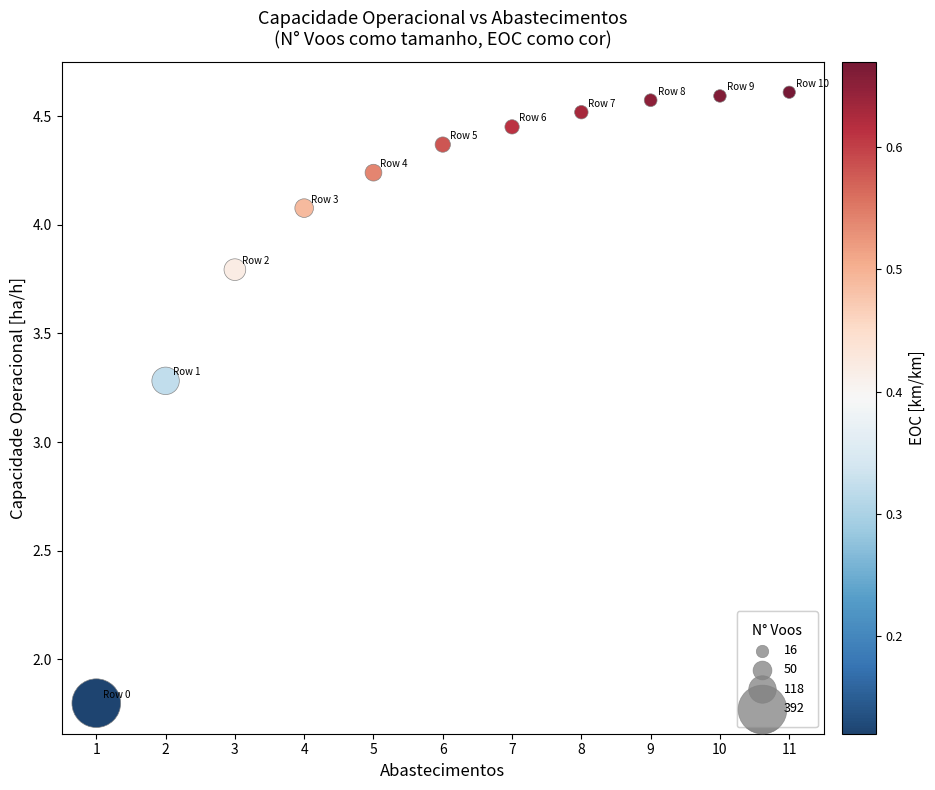

What Y value in the scatter plot is closest to 3?

3.3